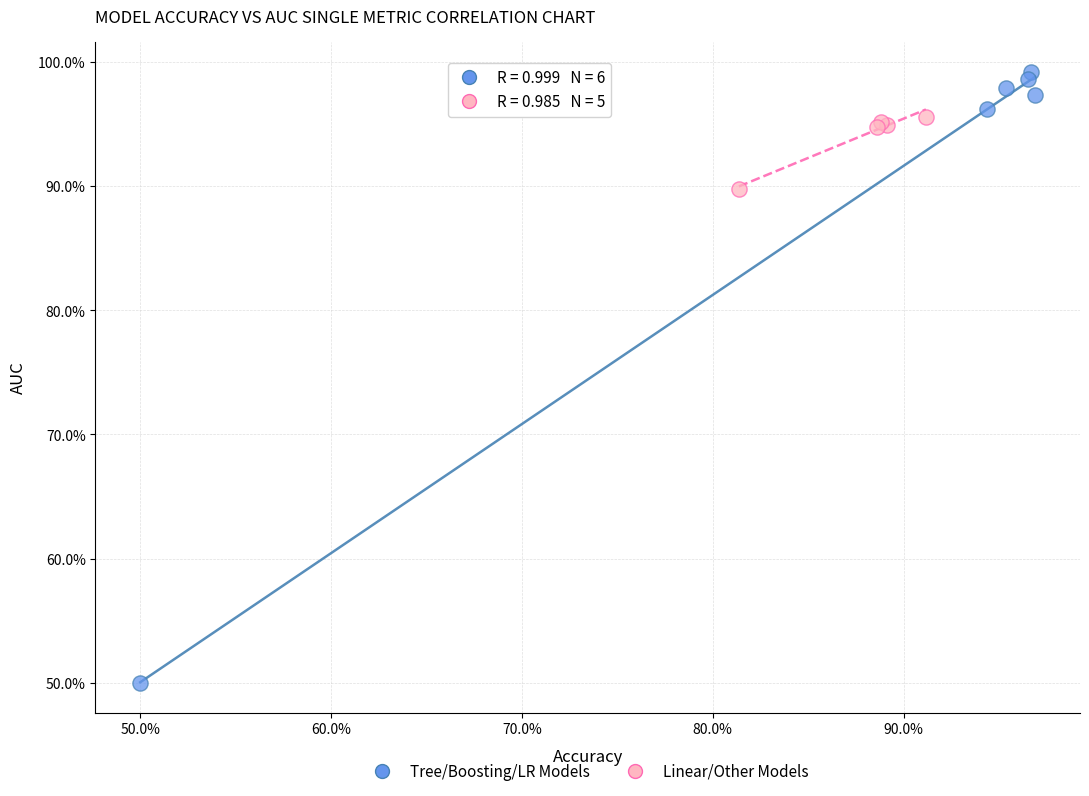

Which series contains the highest Y value?

Tree/Boosting/LR Models